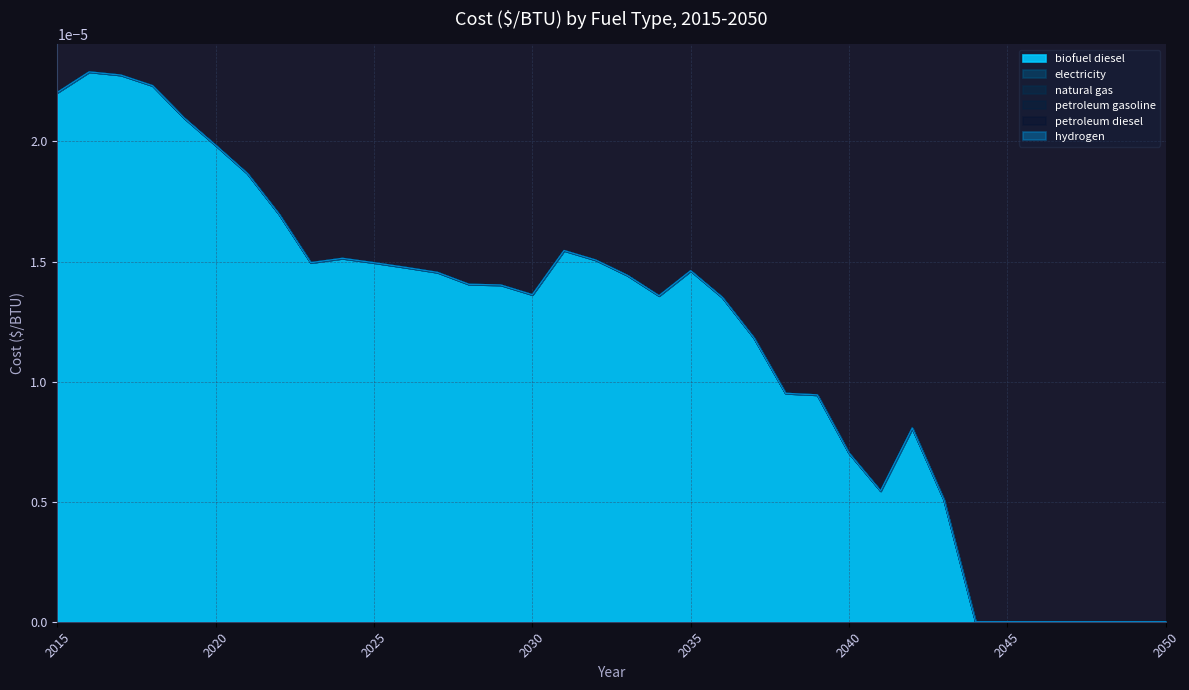

How many lines are shown in the chart?

6